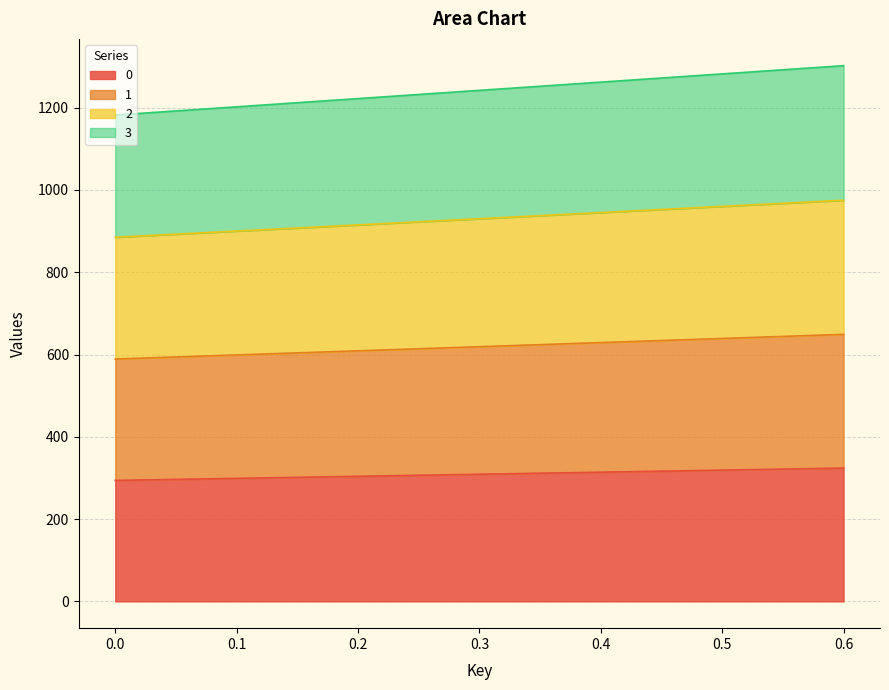

At how many categories does at least one series exceed 685?

7